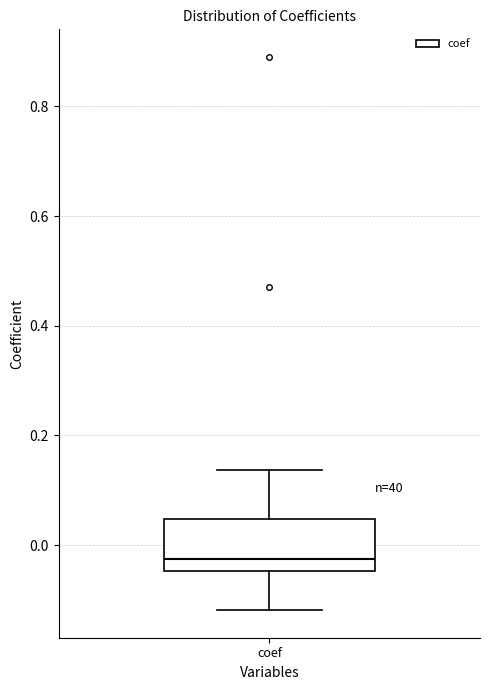

Transcribe this box plot: give where the median line is, the range the box spans, and where the two whiskers end, as read against the y-axis. The values are not printed on the chart, so give them approximately, as read against the axis.

median -0.02, box -0.04 to 0.04, whiskers -0.12 to 0.14